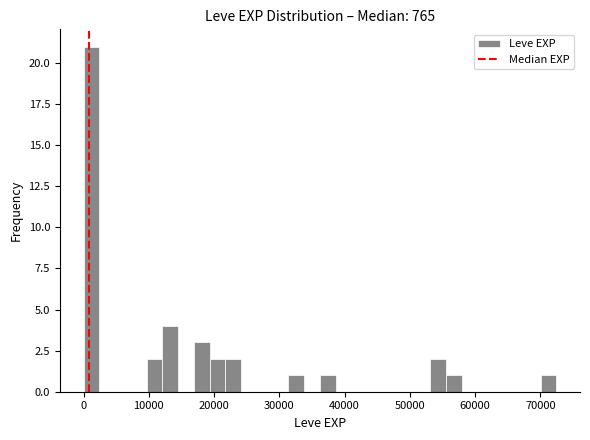

Read against the x-axis, roughly where is the centre of the tallest bar?

1000